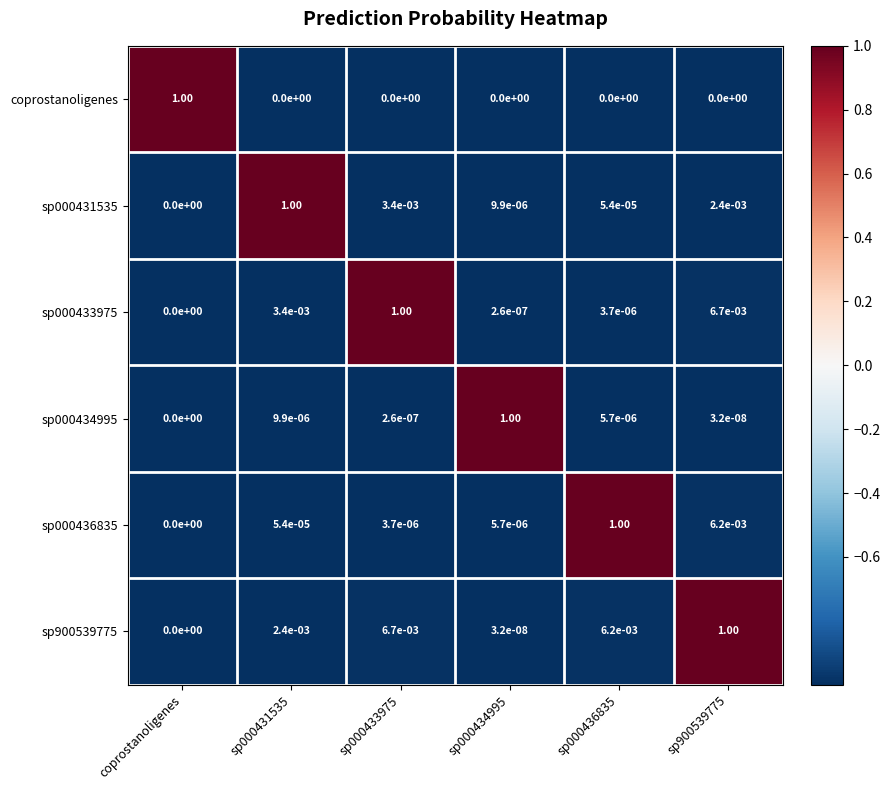

Is the value of coprostanoligenes at sp000436835 greater than the value of sp900539775 at sp000431535?

No